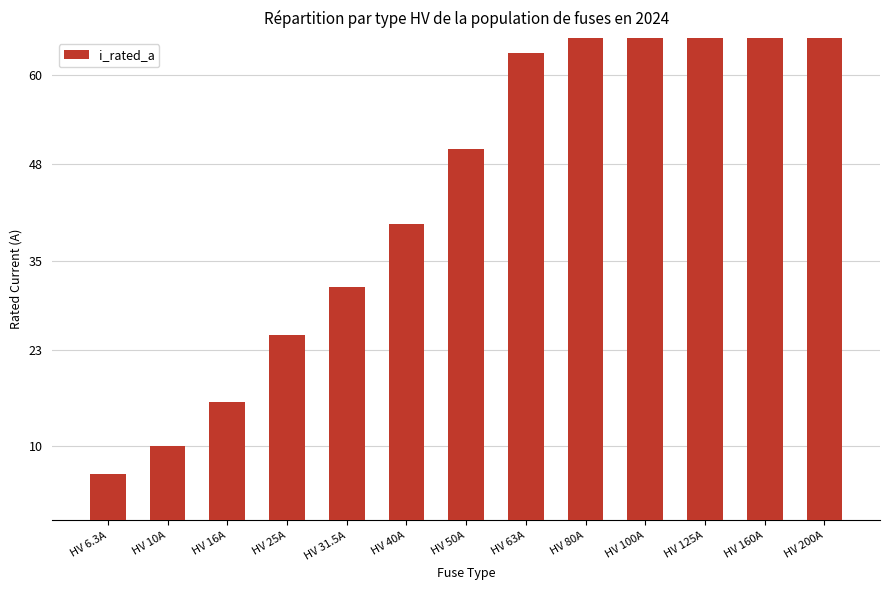

What is the value of the 2nd bar from the left?

10.0